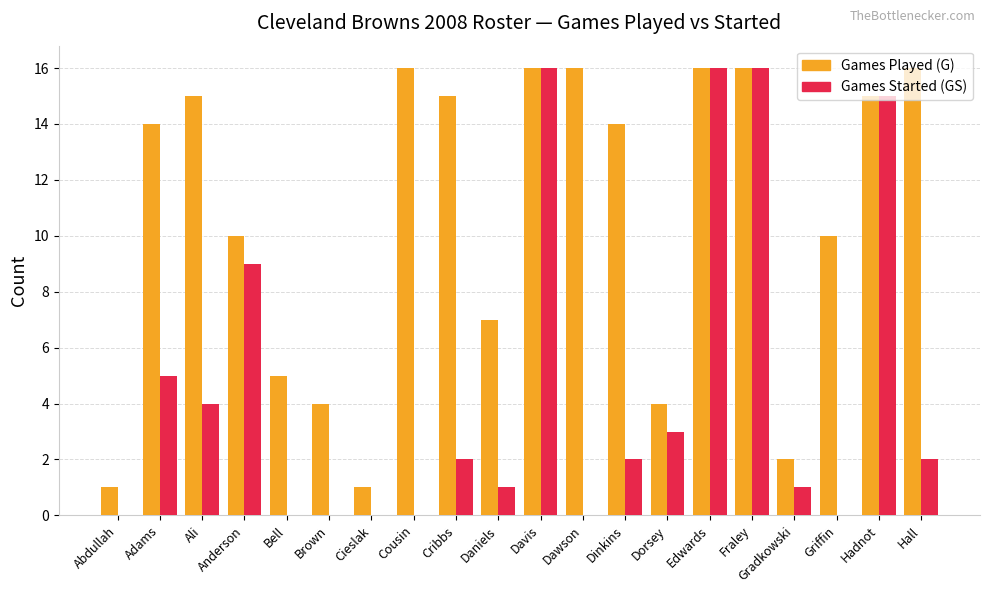

What is the greatest value displayed?

16